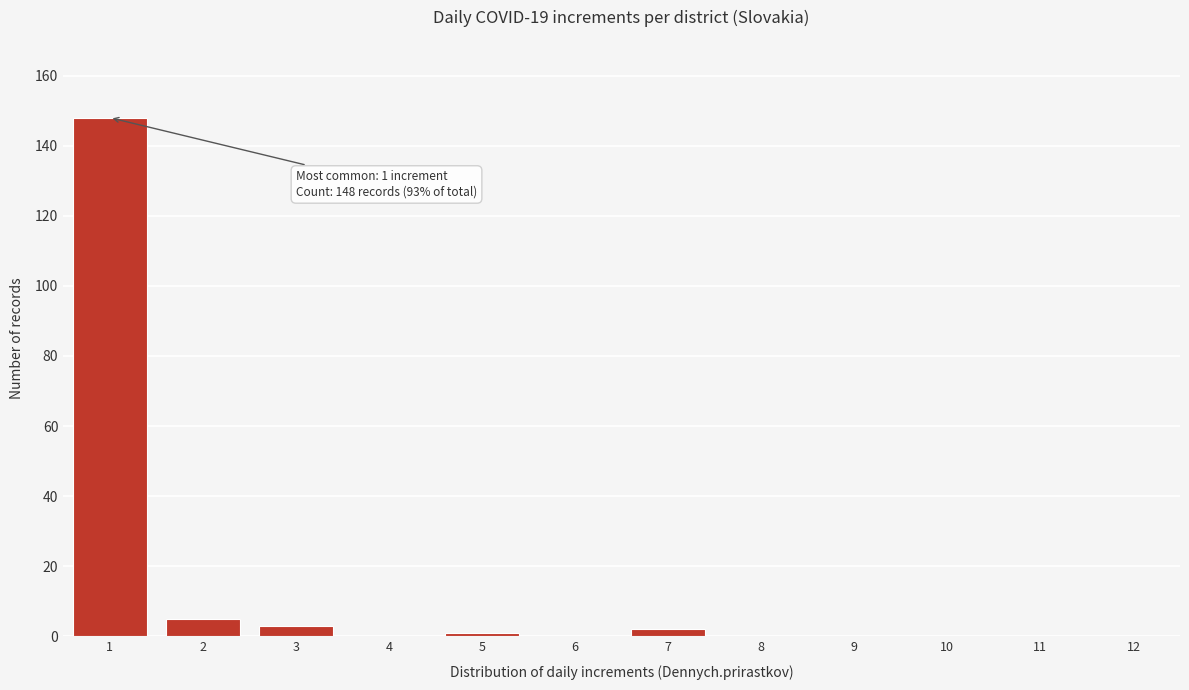

Reading left to right, extract all data points from this chart.

1=148	2=5	3=3	4=0	5=1	6=0	7=2	8=0	9=0	10=0	11=0	12=0